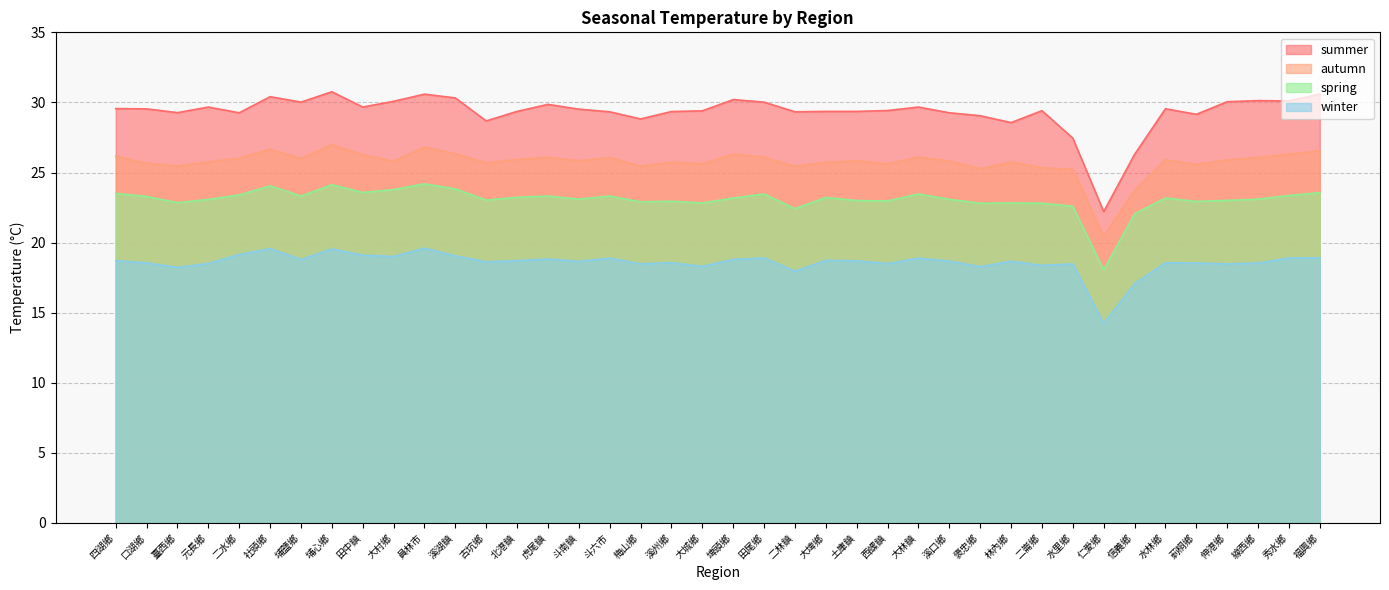

True or false: autumn and spring cross at least once.

False